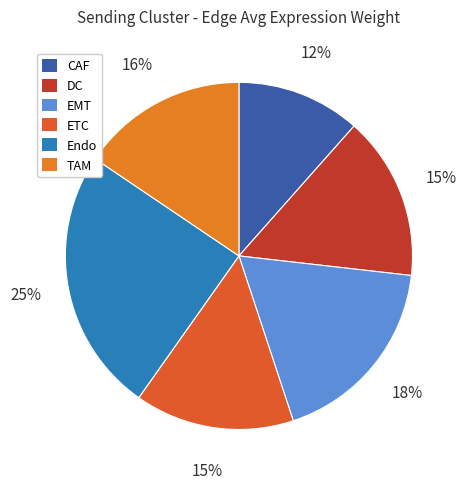

True or false: TAM accounts for 1% of the total.

False